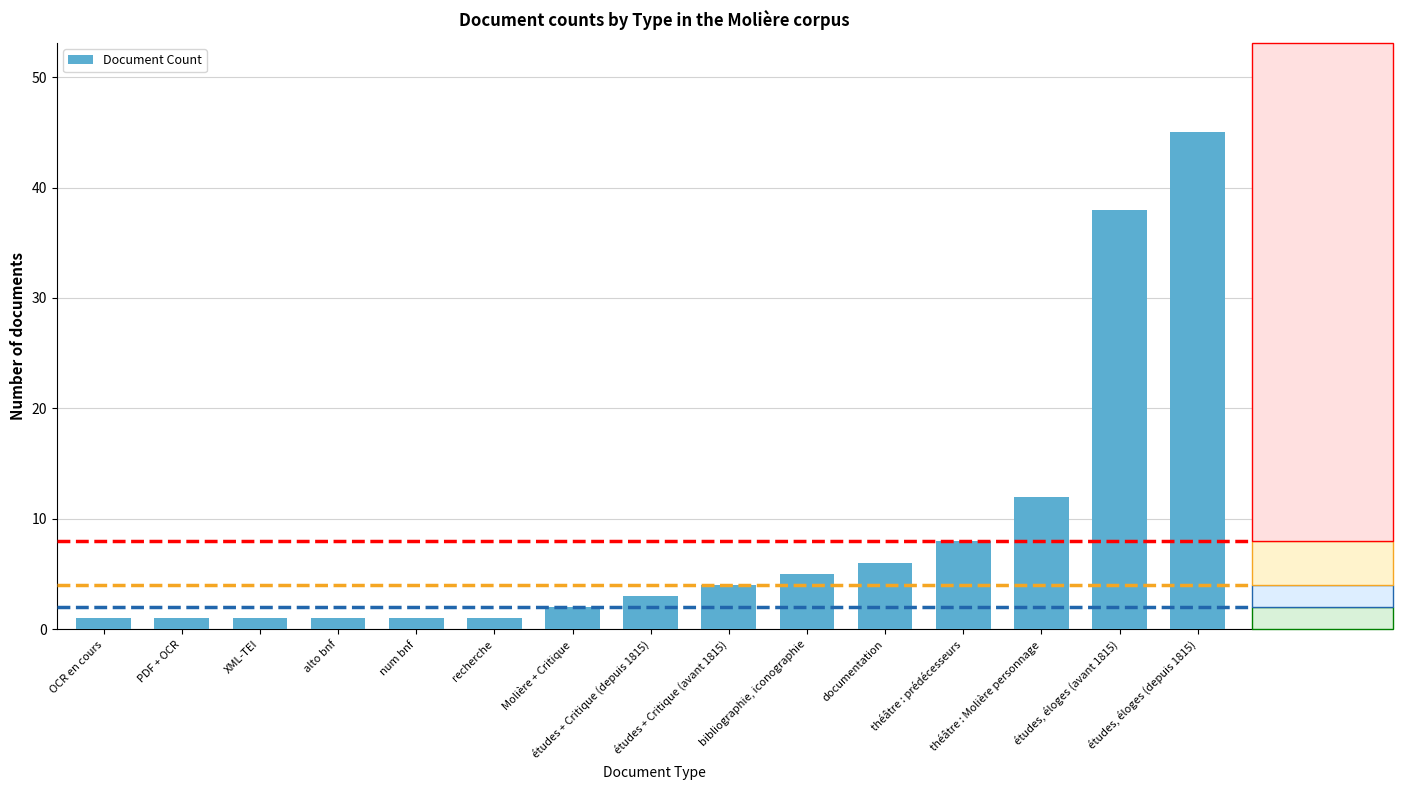

What is the difference between the maximum and minimum values?

44